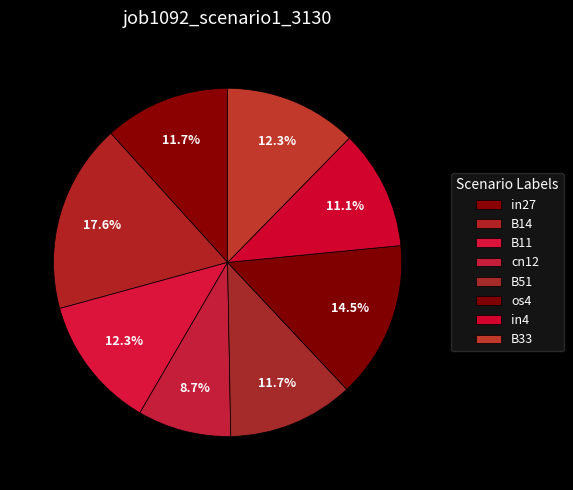

The B51 slice represents 21% of the pie. True or false?

False